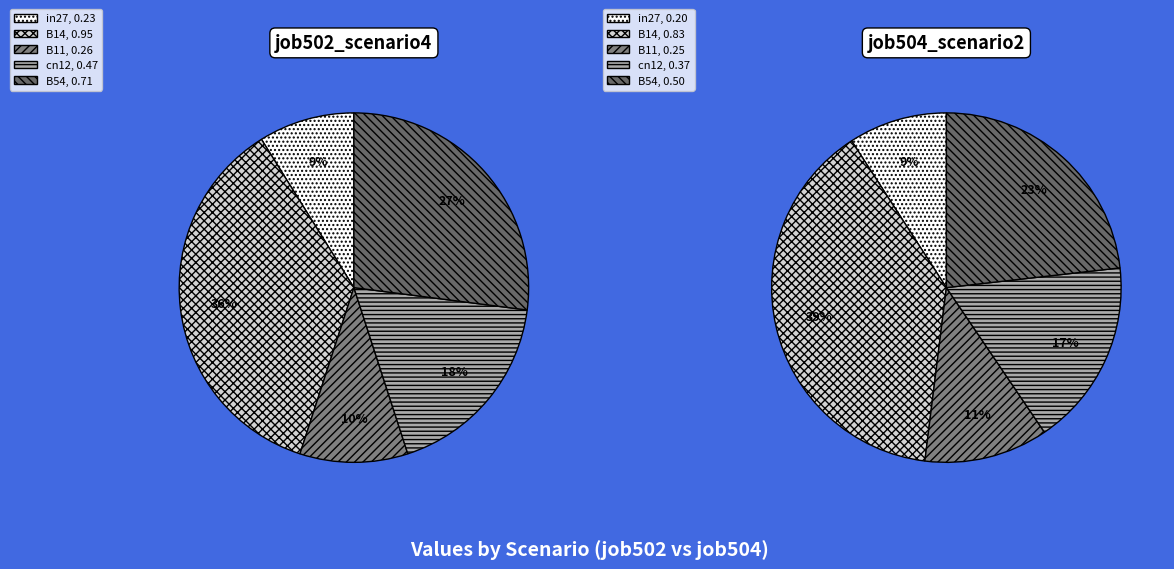

What percentage is the cn12 slice, to the nearest percent?

18%